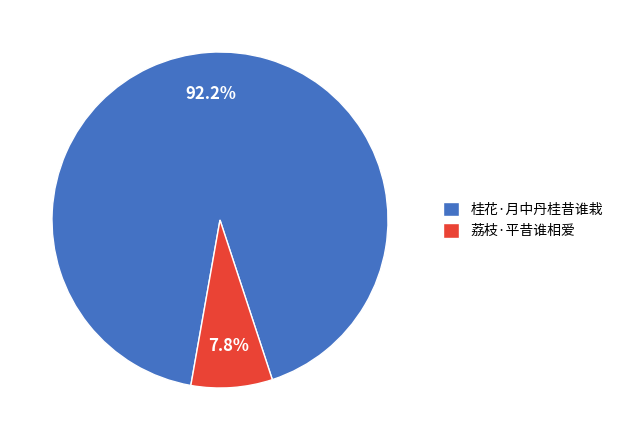

To the nearest percent, what is the difference between the largest and smallest slice percentages?

84%